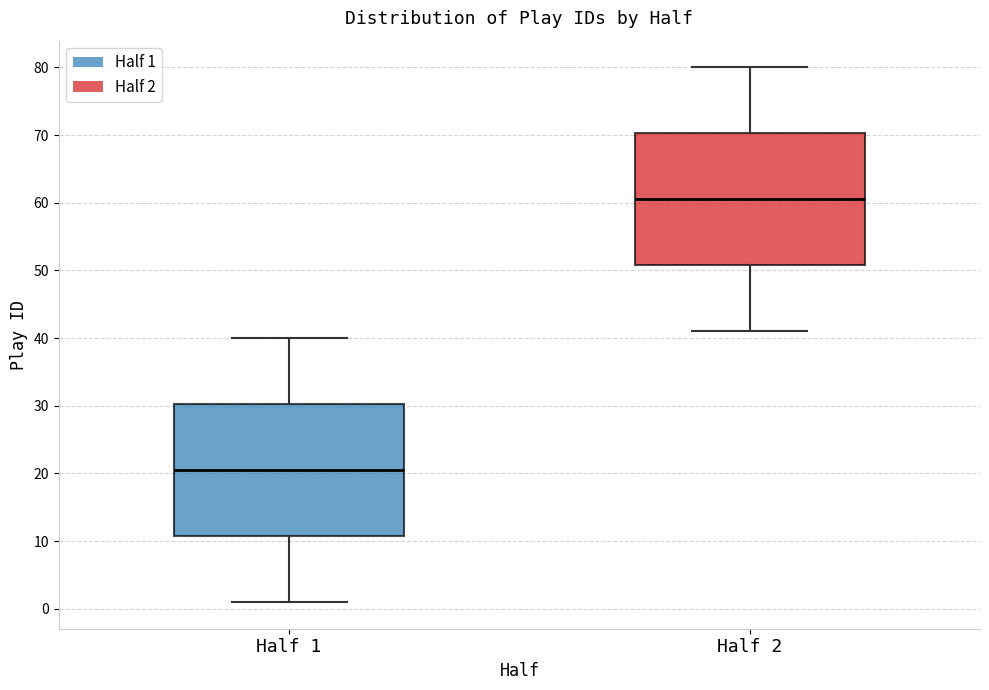

Reading left to right, read every box against the y-axis: the position of its median line, the range the box covers, and the ends of its whiskers. The values are not printed on the chart, so give them approximately, as read against the axis.

Half 1: median 21, box 11 to 30, whiskers 1 to 40
Half 2: median 61, box 51 to 70, whiskers 41 to 80